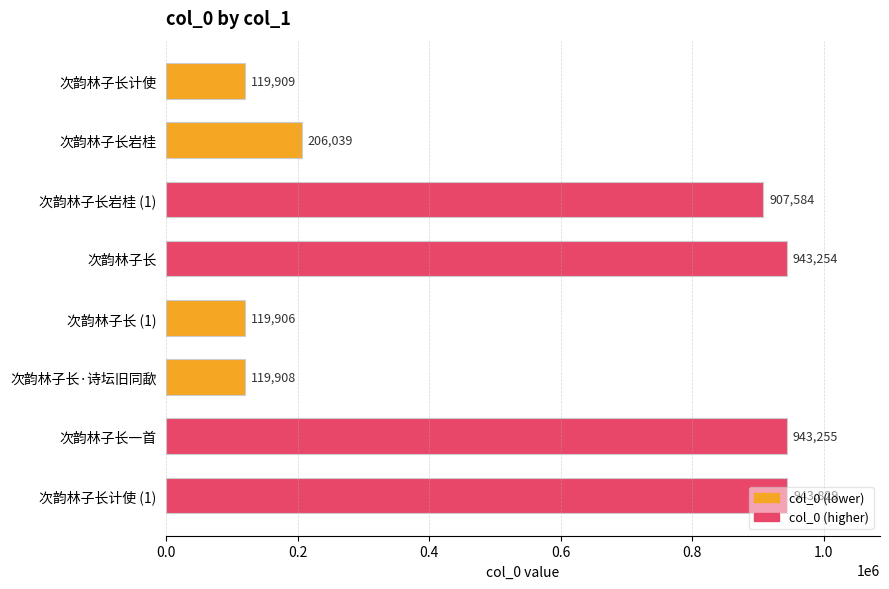

Rank the categories by value from highest to lowest.

次韵林子长计使 (1), 次韵林子长一首, 次韵林子长, 次韵林子长岩桂 (1), 次韵林子长岩桂, 次韵林子长计使, 次韵林子长·诗坛旧同歃, 次韵林子长 (1)